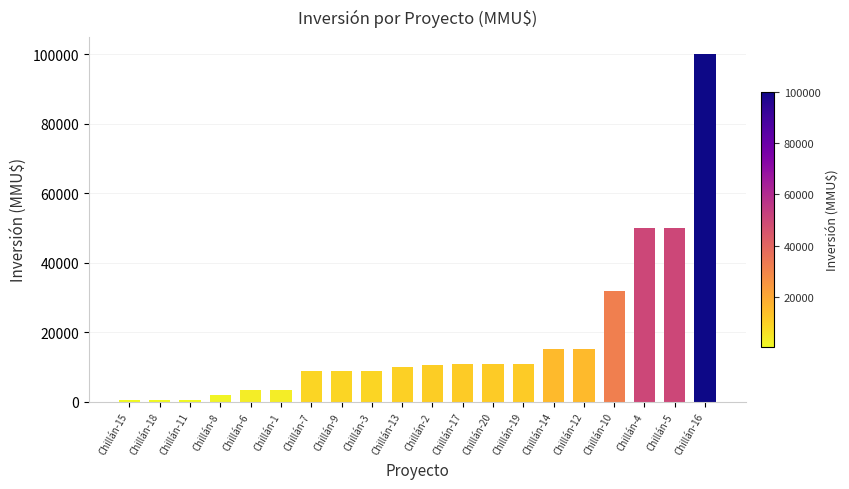

What is the minimum value shown in the chart?

400